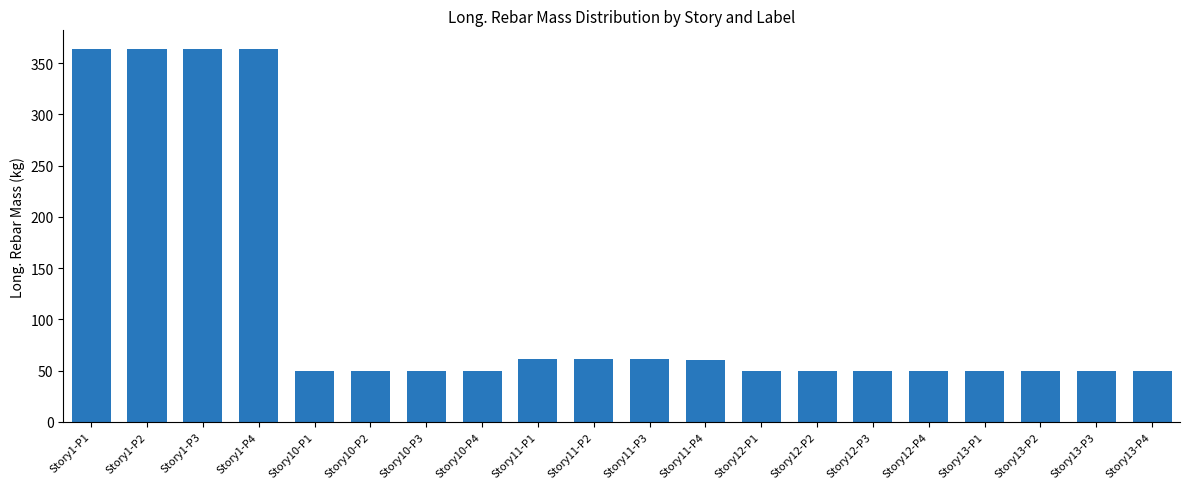

Is it true that the value at Story1-P4 is 363.8?

True